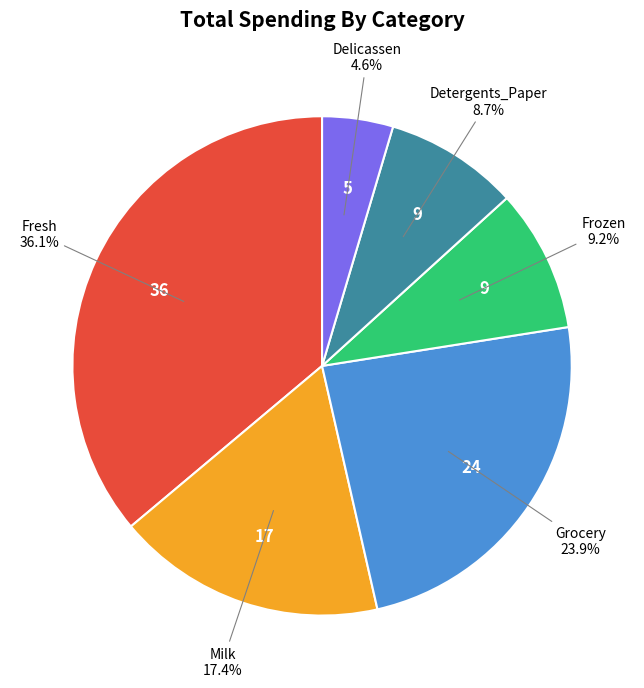

Does any single category account for the majority?

No